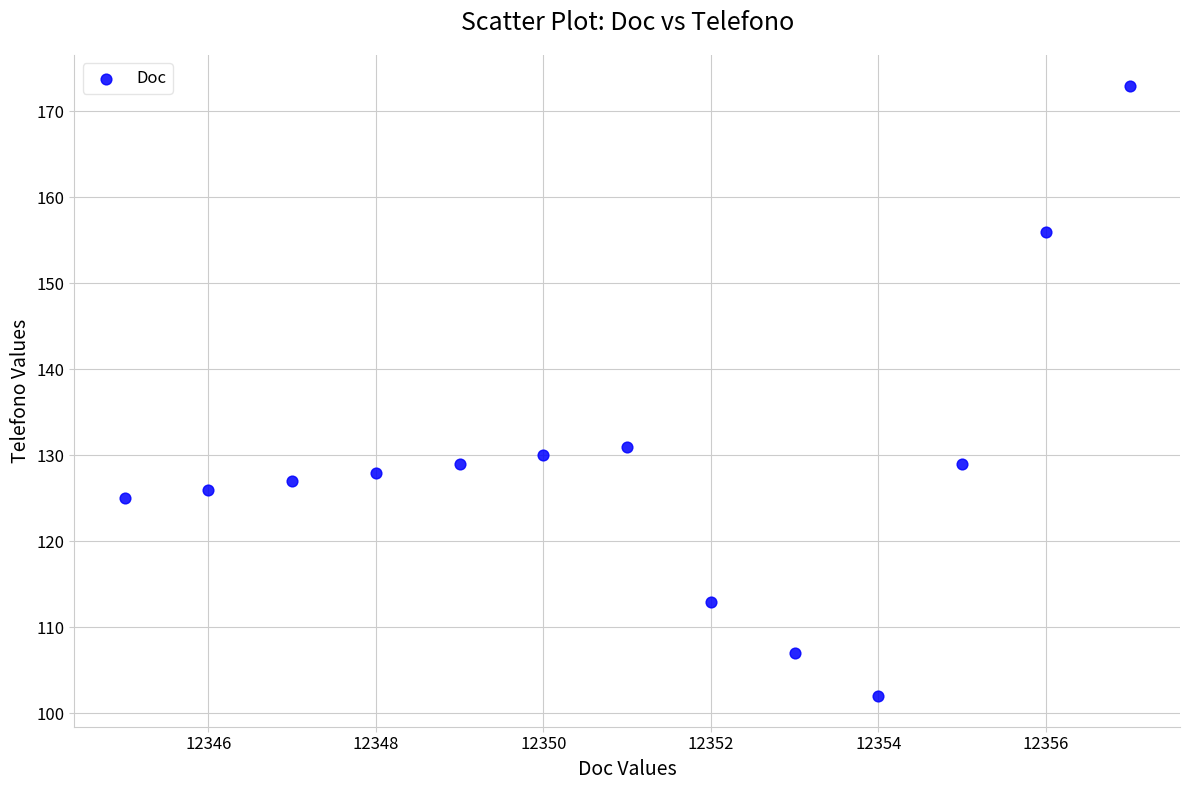

What Y value in the scatter plot is closest to 137?

131